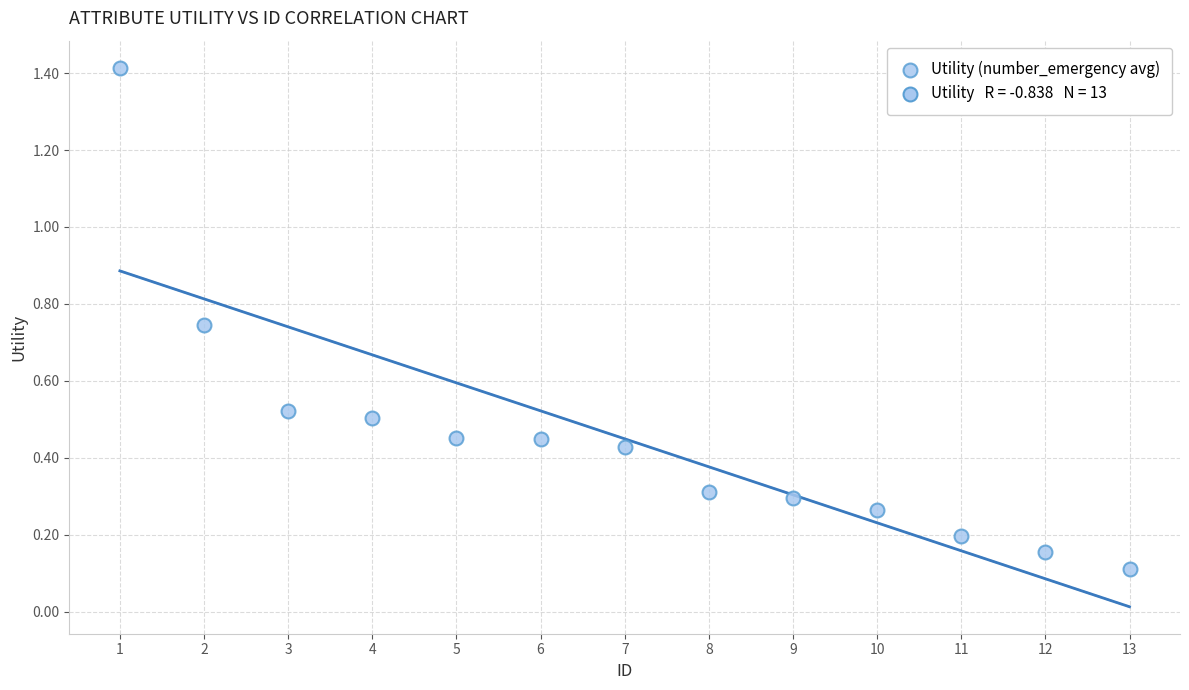

What is the range of Y values (max minus min)?

1.3